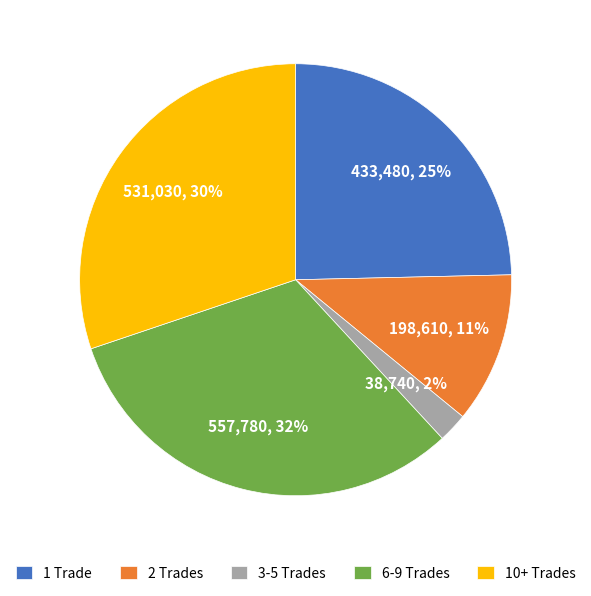

Approximately how many times larger is the value at 1 Trade compared to 10+ Trades?

0.8